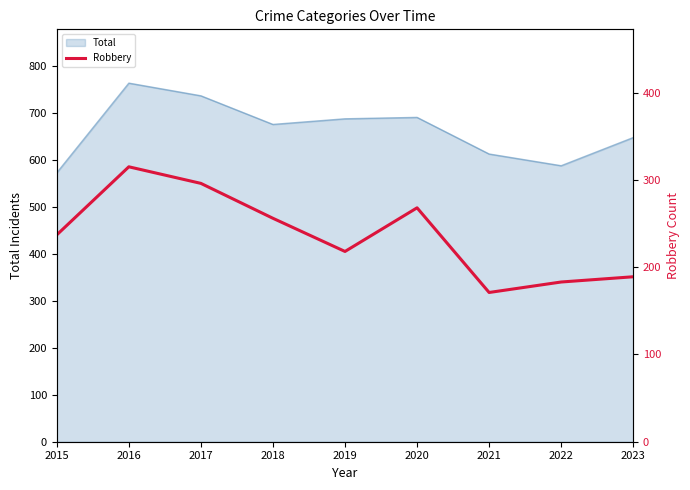

How many points are lower than both their immediate neighbors (excluding endpoints)?

2